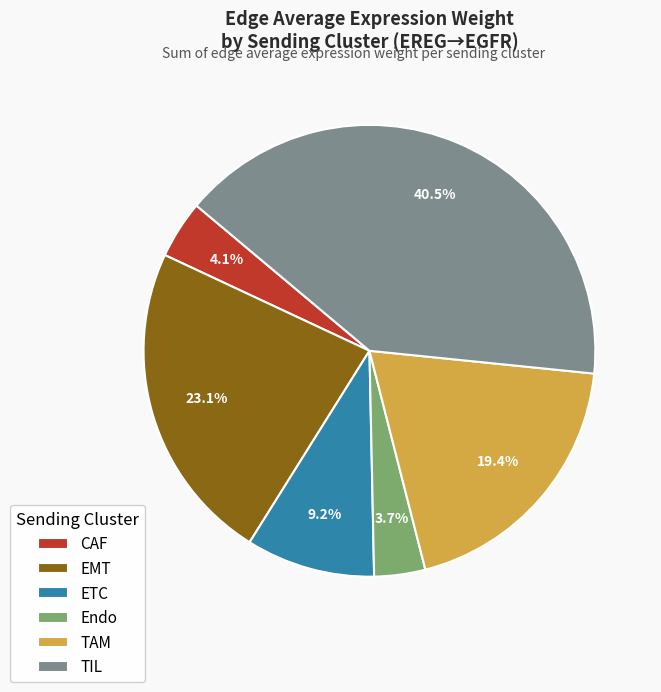

Between CAF and EMT, which is larger?

EMT